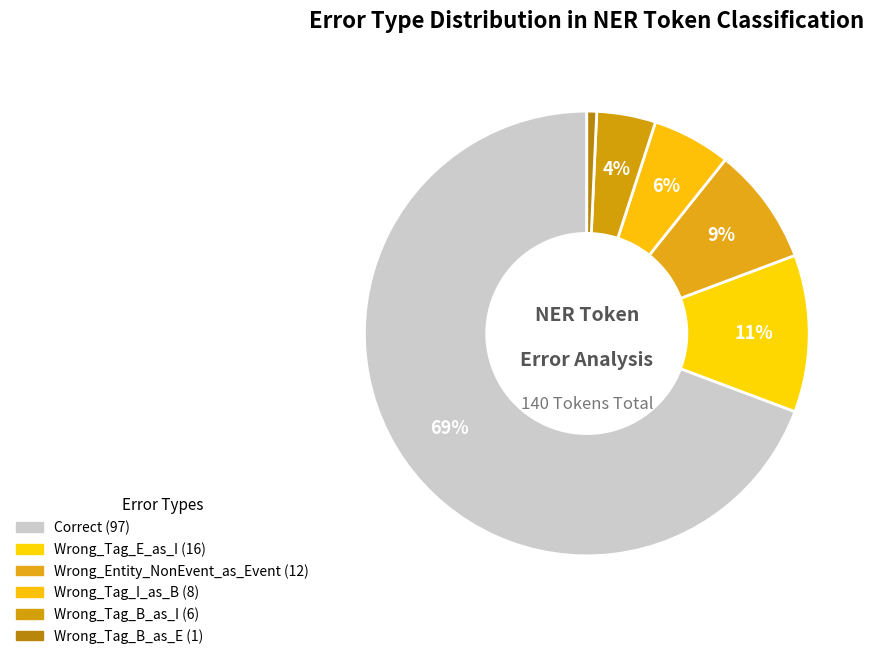

What is the largest slice in the pie chart?

Correct